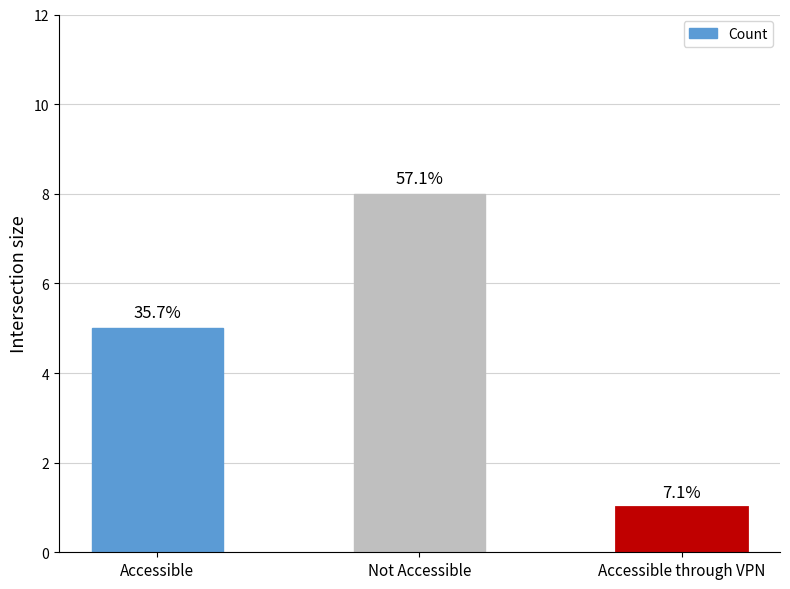

How many bars are there in total?

3